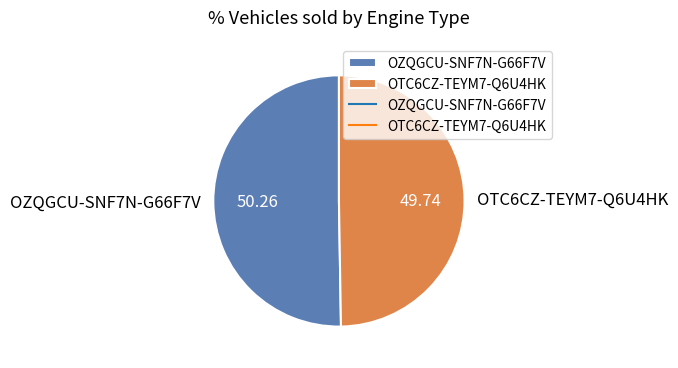

Is it true that OTC6CZ-TEYM7-Q6U4HK is 50% of the pie?

True